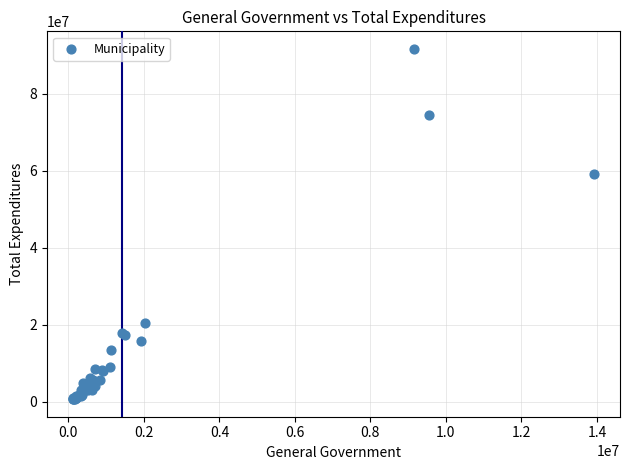

What Y value in the scatter plot is closest to 46113383?

59045135